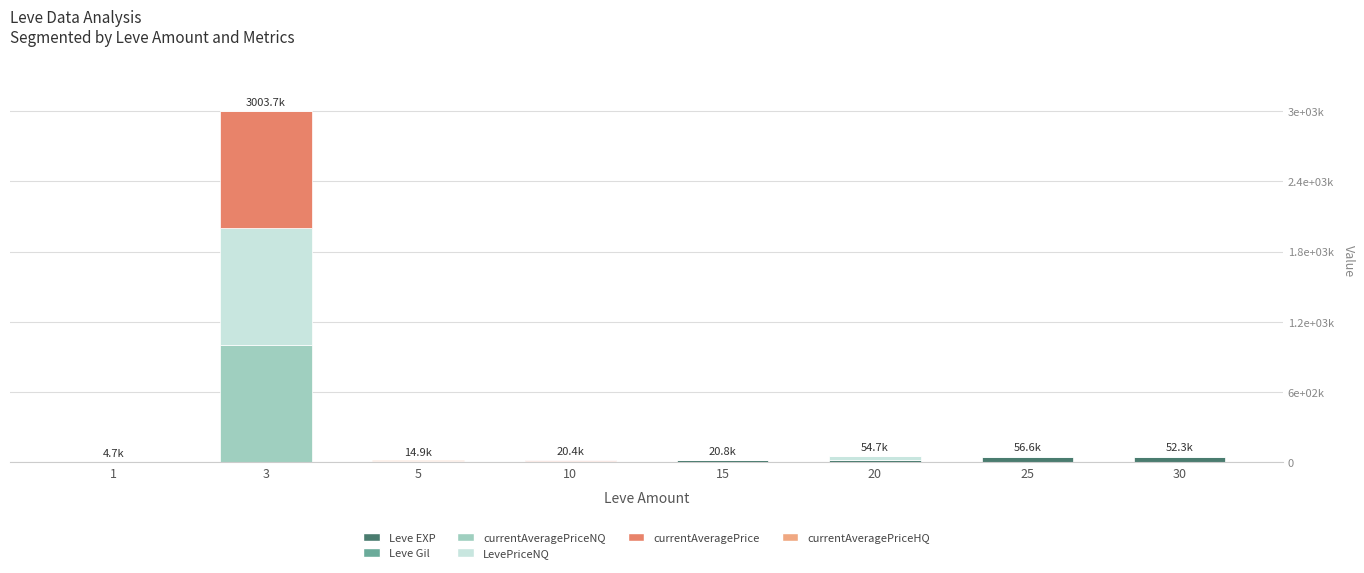

Are the bars horizontal?

No